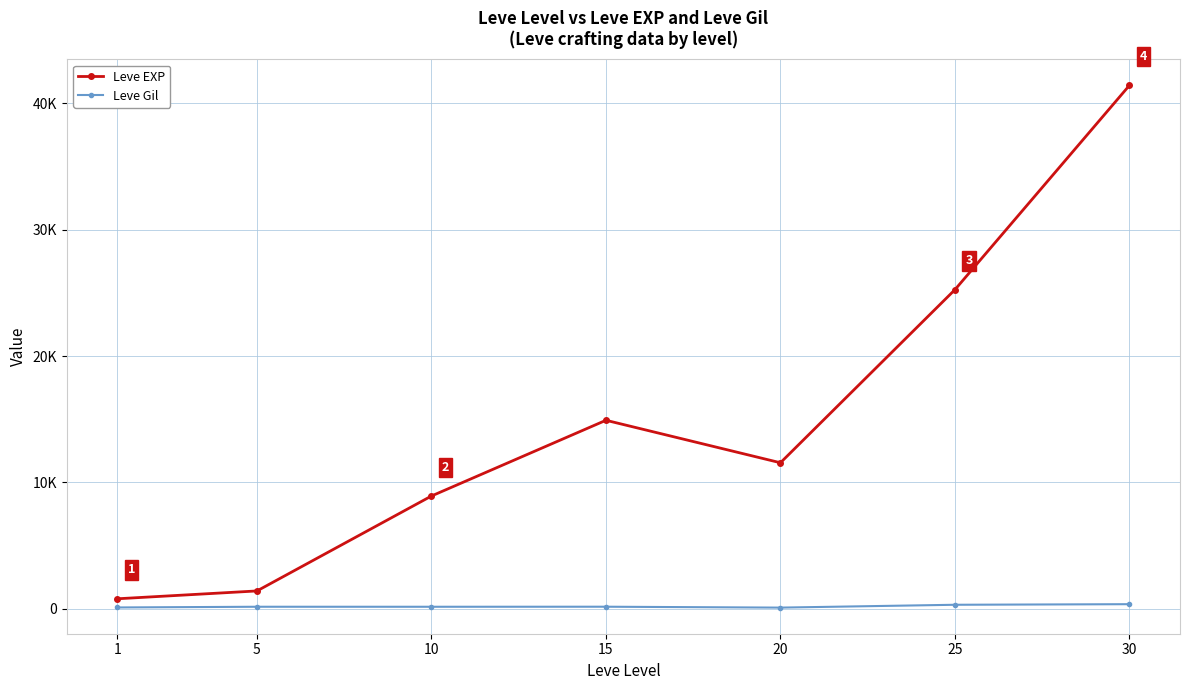

What is the sum of all Leve EXP values?

104290